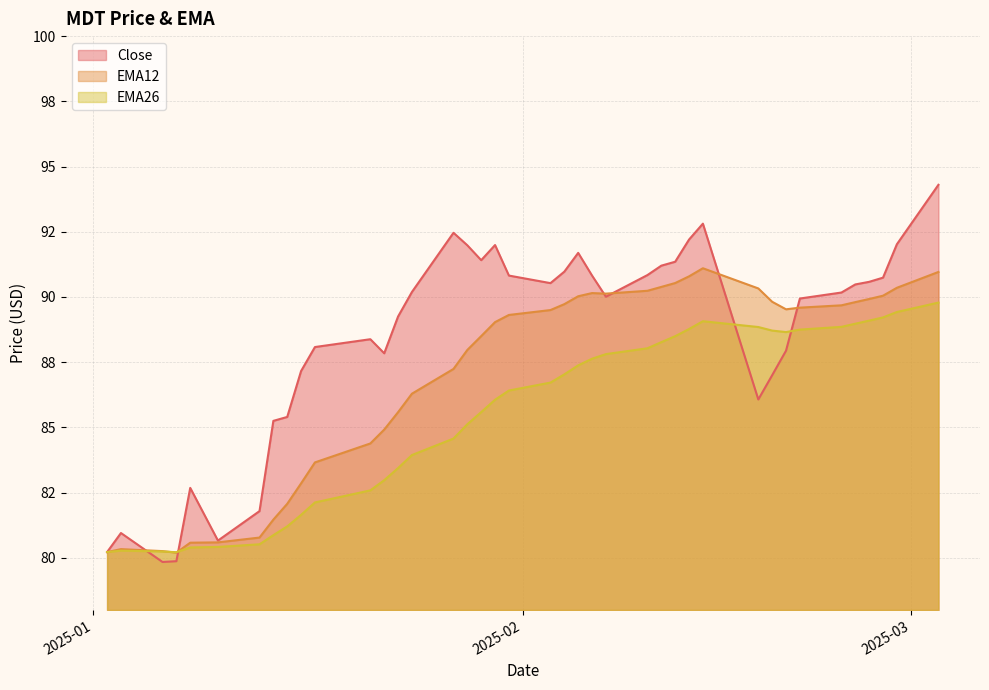

Is it true that Close equals 131.6 at 2025-01-07?

False